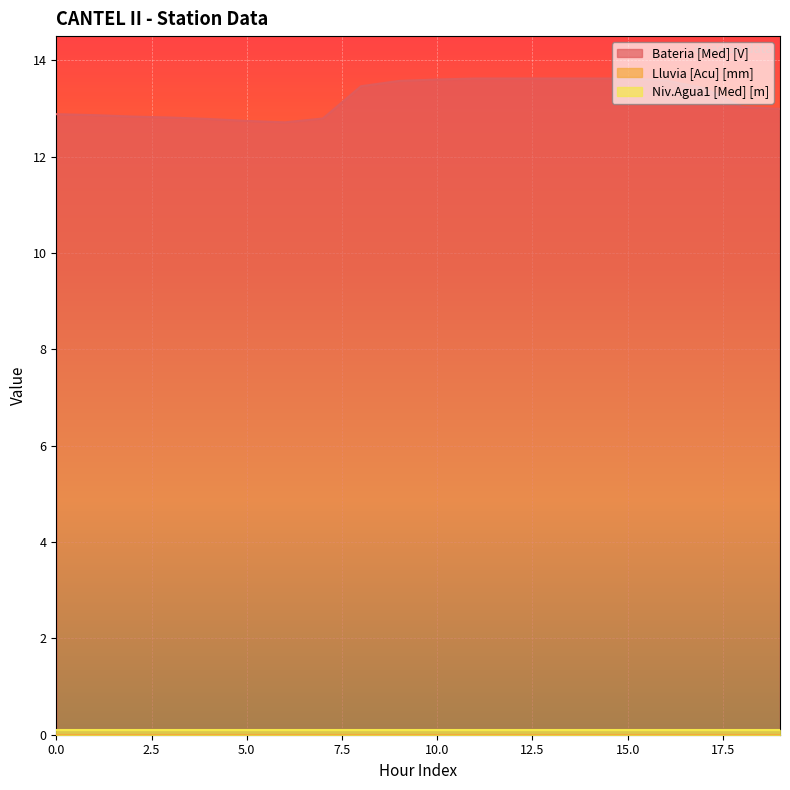

Reading left to right, extract all data points from this chart.

Bateria [Med] [V]: 12.9	12.9	12.8	12.8	12.8	12.7	12.7	12.8	13.5	13.6	13.6	13.6	13.6	13.6	13.6	13.6	13.6	13.4	13.0	13.0
Lluvia [Acu] [mm]: 0.0	0.0	0.0	0.0	0.0	0.0	0.0	0.0	0.0	0.0	0.0	0.0	0.0	0.0	0.0	0.0	0.0	0.0	0.0	0.0
Niv.Agua1 [Med] [m]: 0.1	0.1	0.1	0.1	0.1	0.1	0.1	0.1	0.1	0.1	0.1	0.1	0.1	0.1	0.1	0.1	0.1	0.1	0.1	0.1